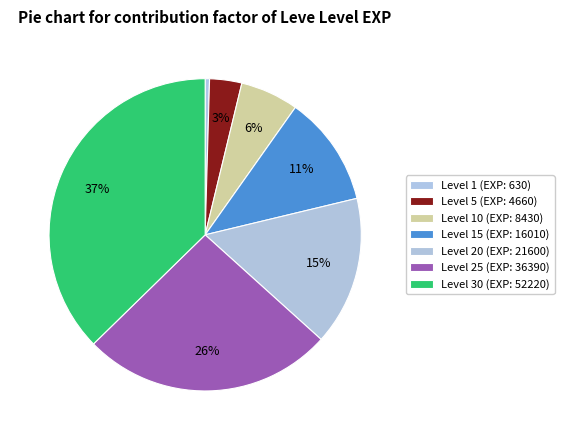

What is the smallest slice in the pie chart?

1